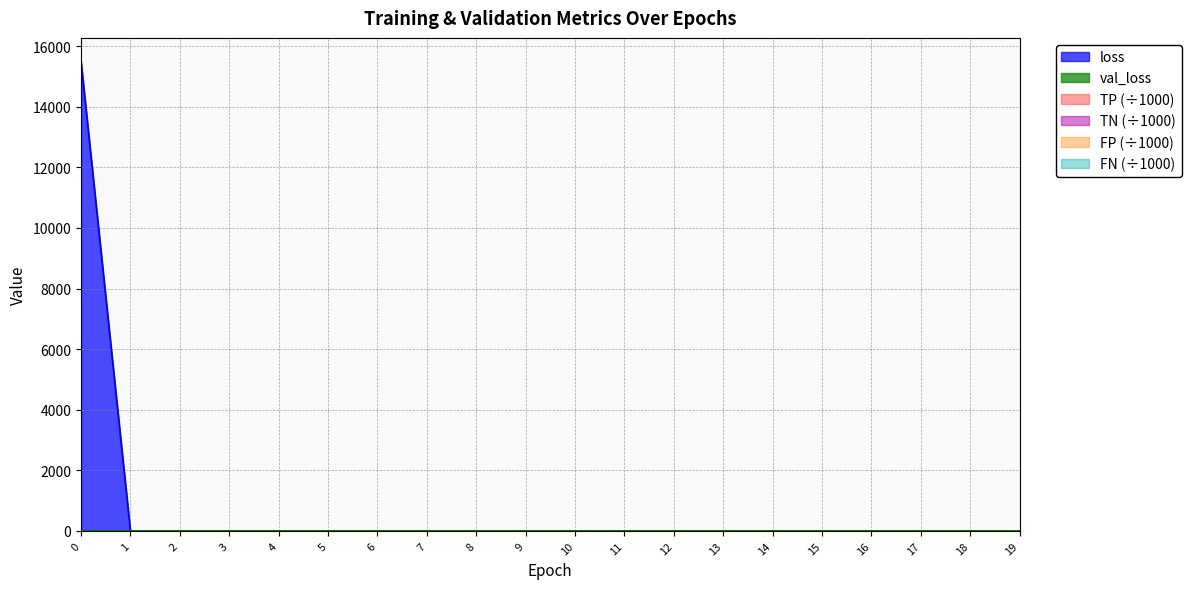

What is the total value across all series at 13?

3.5